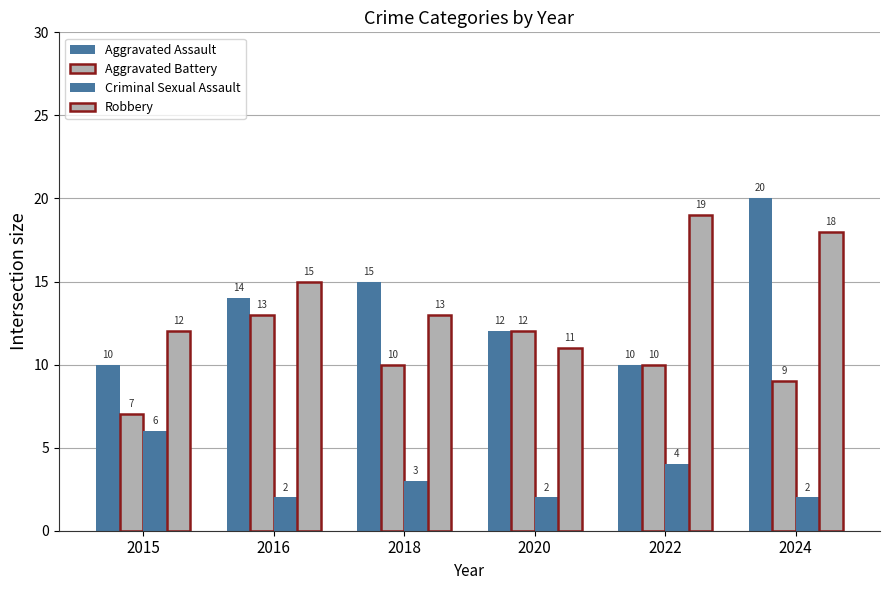

What is the sum of all Criminal Sexual Assault values?

19